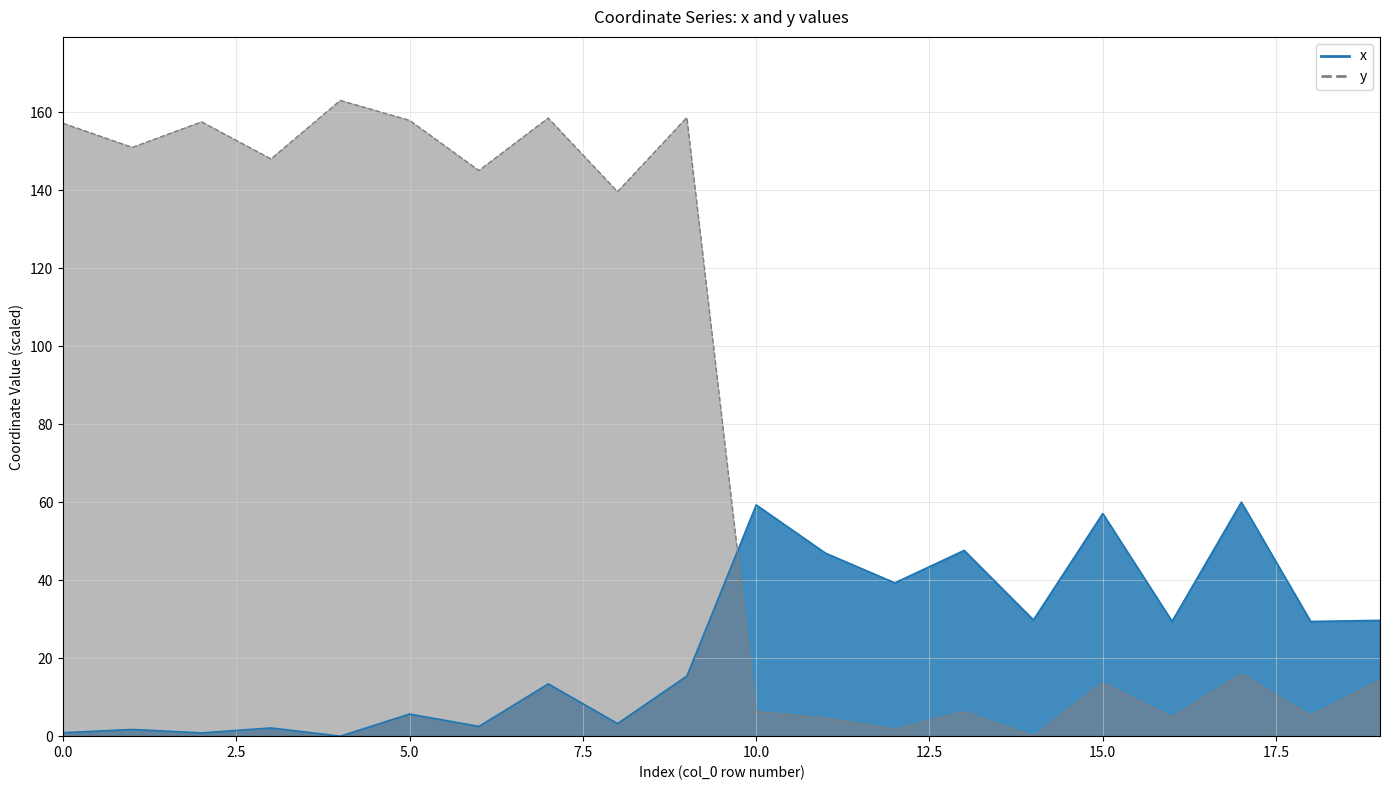

Rank the series at 5 from highest to lowest value.

y, x